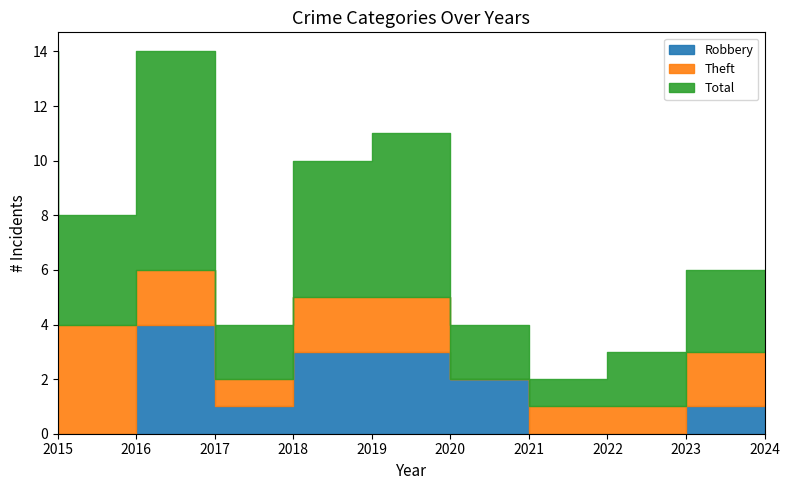

How many values in the Theft series are below 2?

4